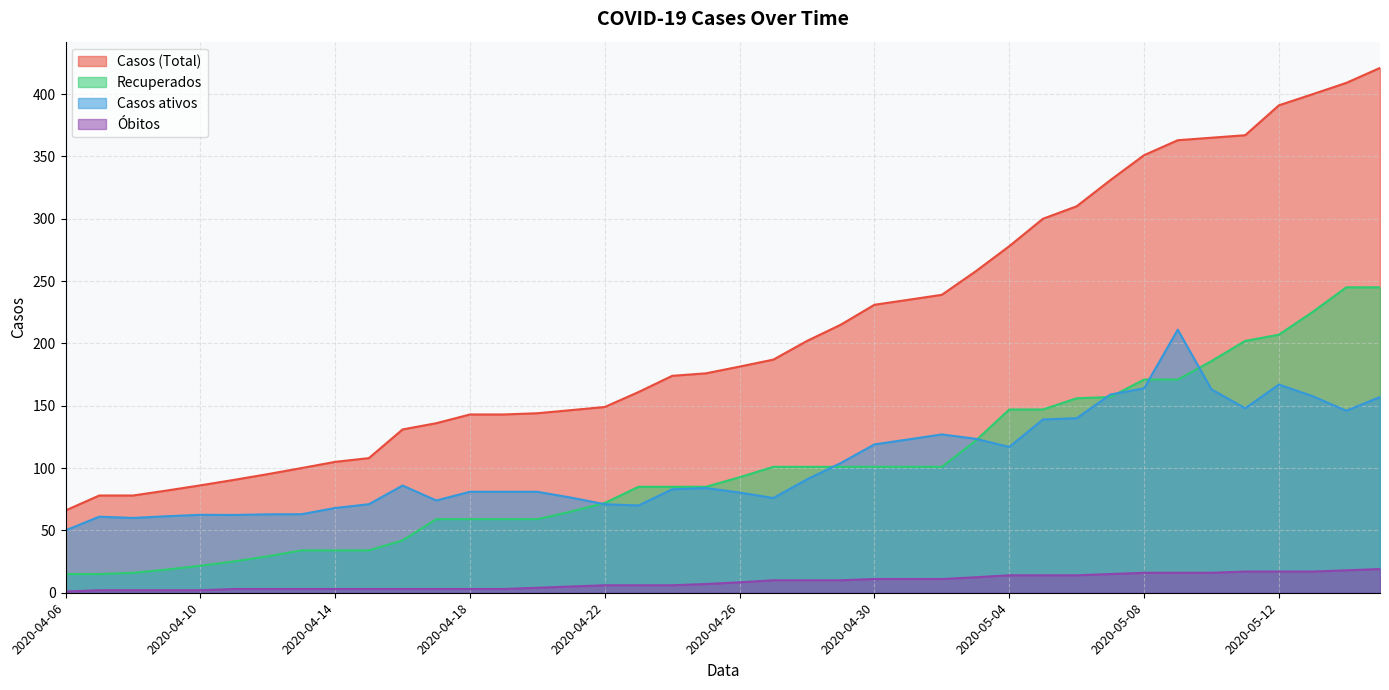

Between 2020-04-22 and 2020-05-10, which is larger?

2020-05-10